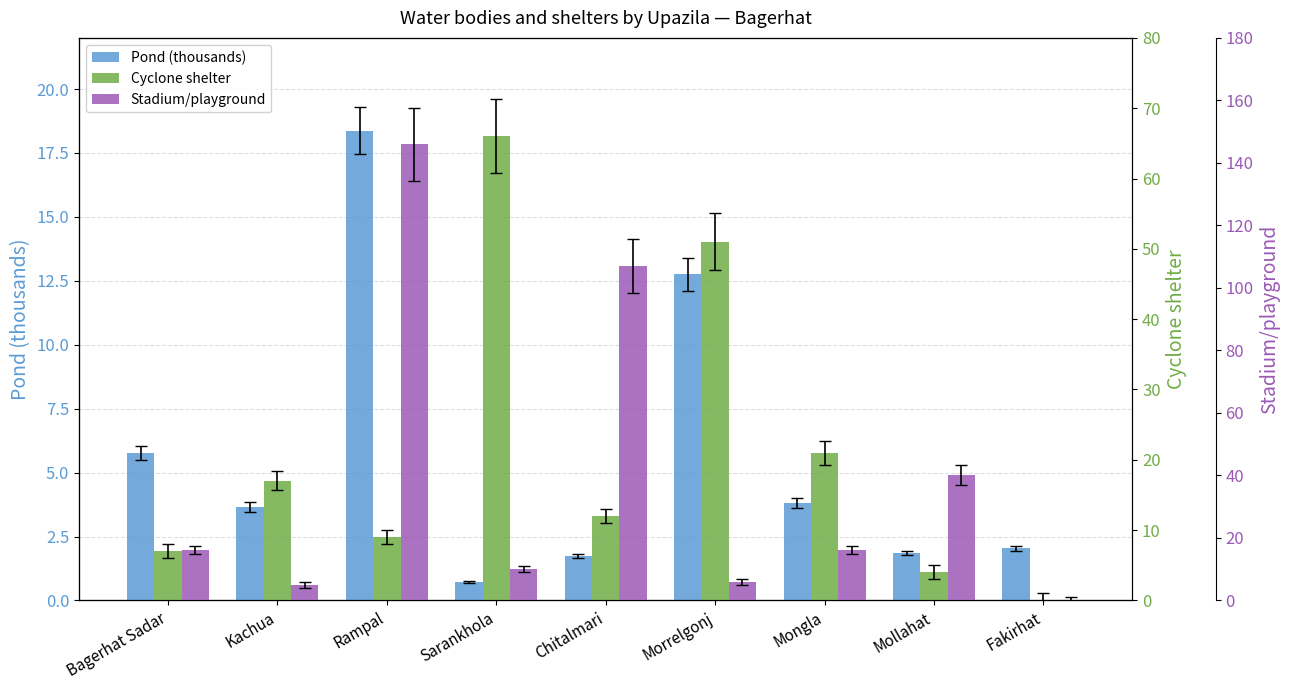

What is the total value across all series at Mongla?

40.8